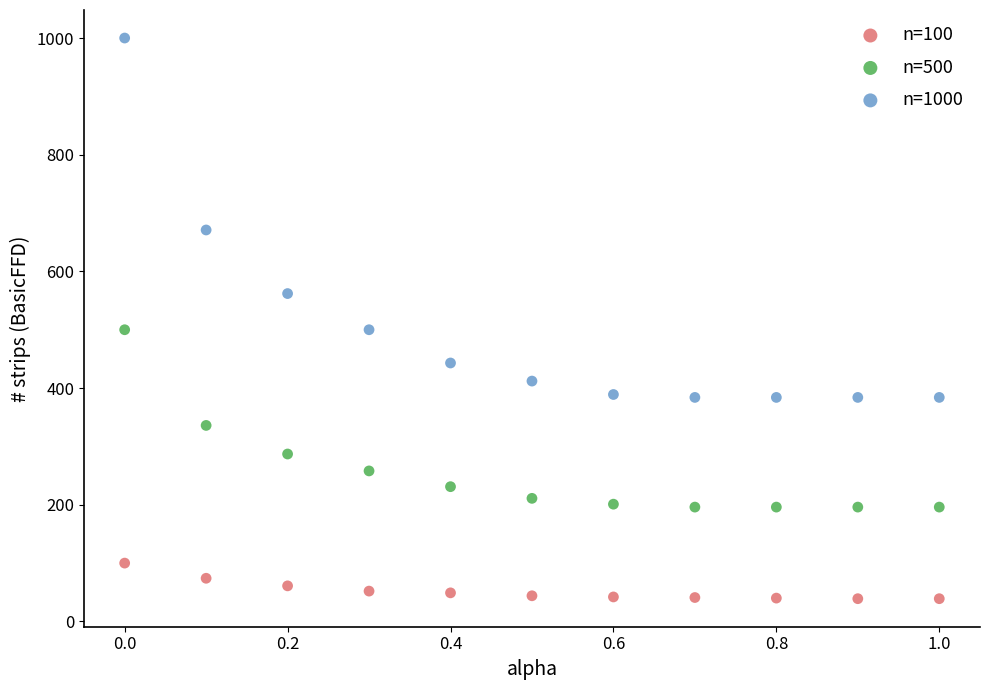

Which series has the largest Y range (max minus min)?

n=1000